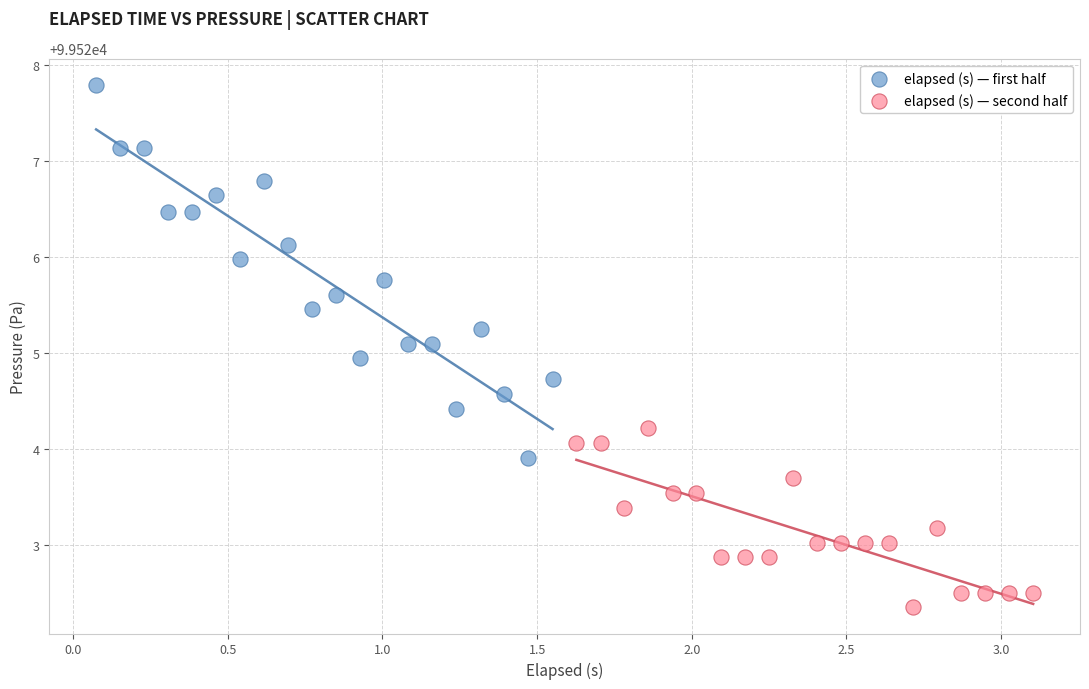

Which series has the largest Y range (max minus min)?

elapsed (s) — first half